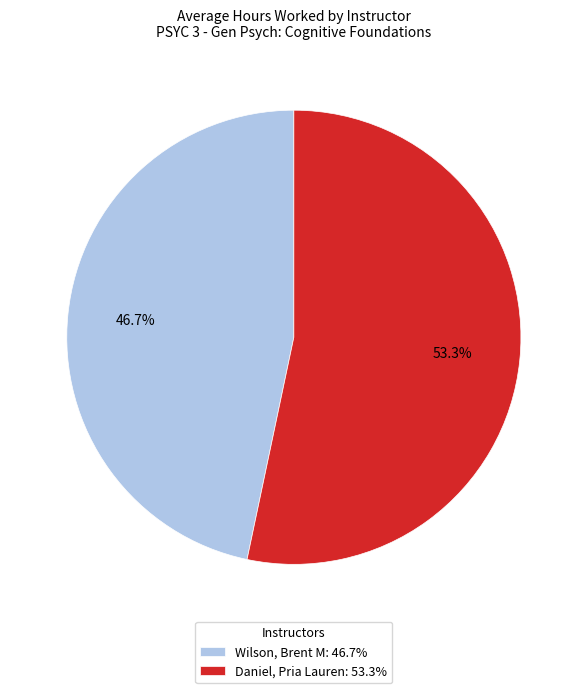

Which slice is the largest?

Daniel, Pria Lauren